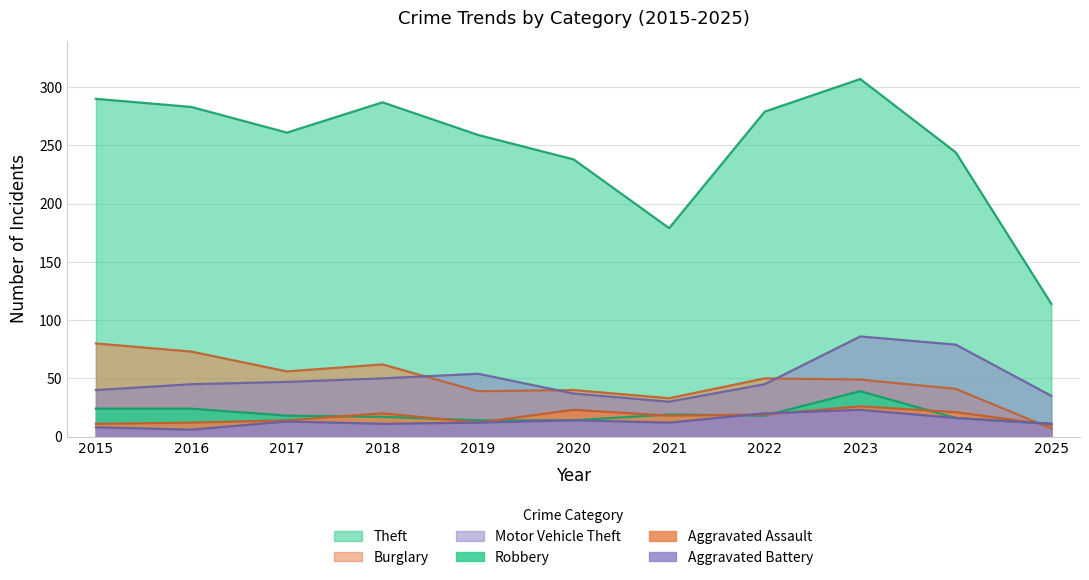

What are all the series names shown in the legend?

Theft, Burglary, Motor Vehicle Theft, Robbery, Aggravated Assault, Aggravated Battery